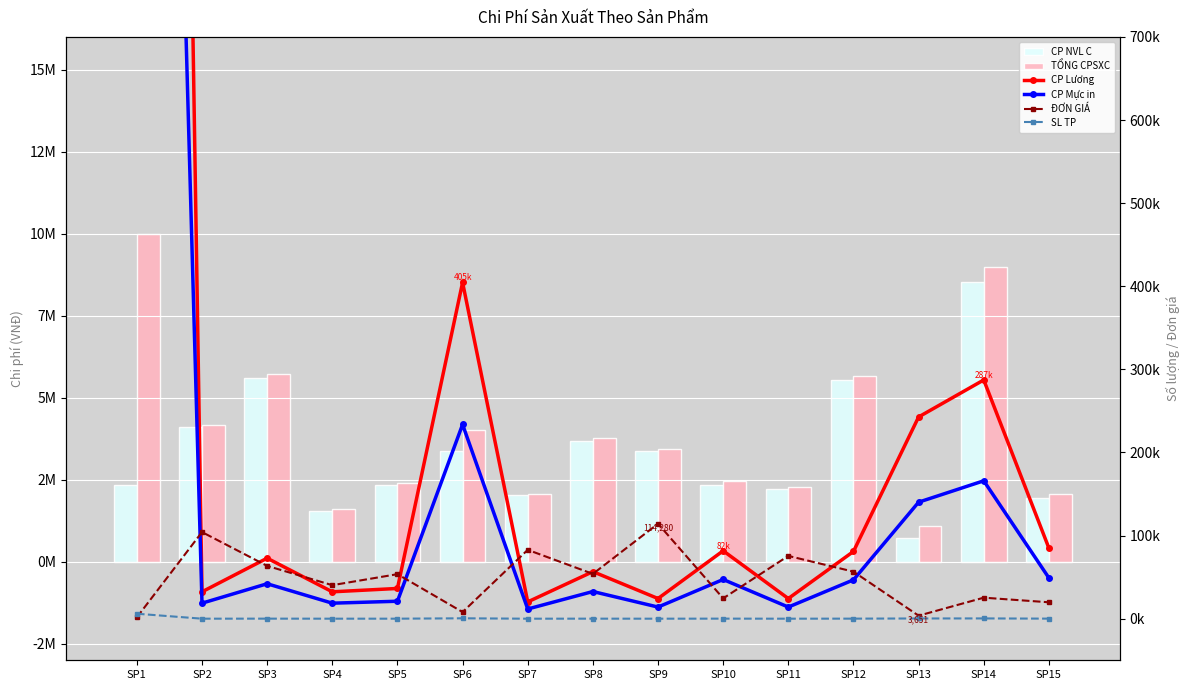

What are all the series names shown in the legend?

CP NVL C, TỔNG CPSXC, CP Lương, CP Mực in, ĐƠN GIÁ, SL TP